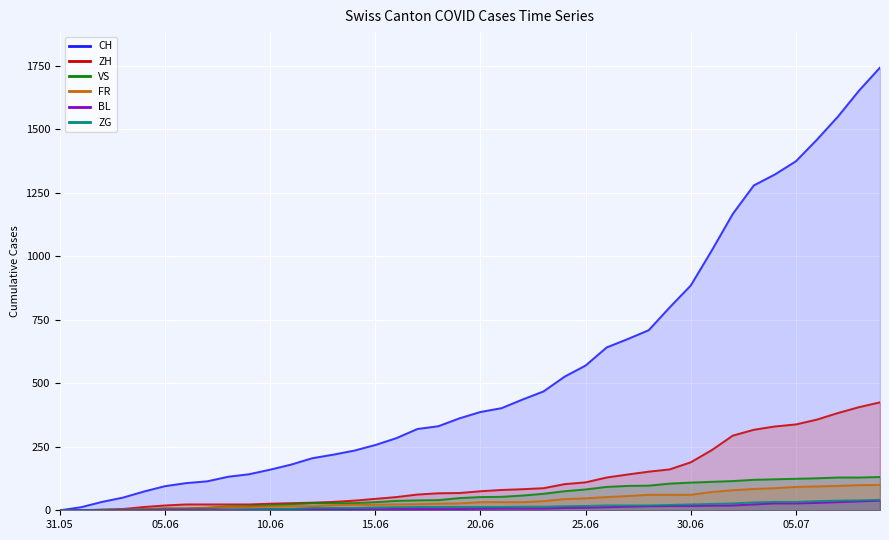

What is the difference between the second highest and minimum values in the VS series?

129